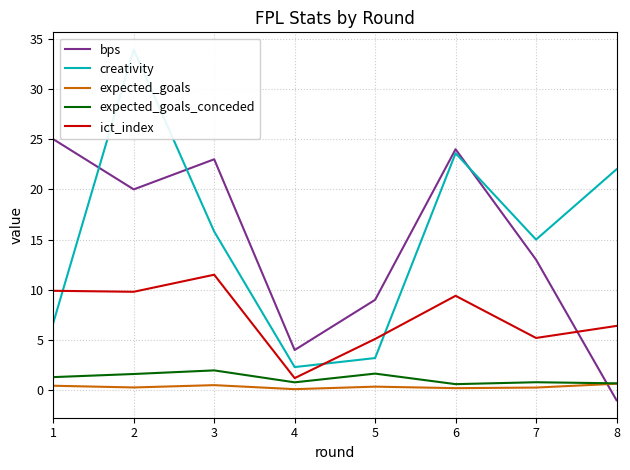

Reading left to right, what are all the values shown in this chart?

bps: 25.0	20.0	23.0	4.0	9.0	24.0	13.0	-1.0
creativity: 6.7	33.9	15.8	2.3	3.2	23.6	15.0	22.0
expected_goals: 0.4	0.3	0.5	0.1	0.3	0.2	0.3	0.6
expected_goals_conceded: 1.3	1.6	2.0	0.8	1.6	0.6	0.8	0.7
ict_index: 9.9	9.8	11.5	1.2	5.1	9.4	5.2	6.4